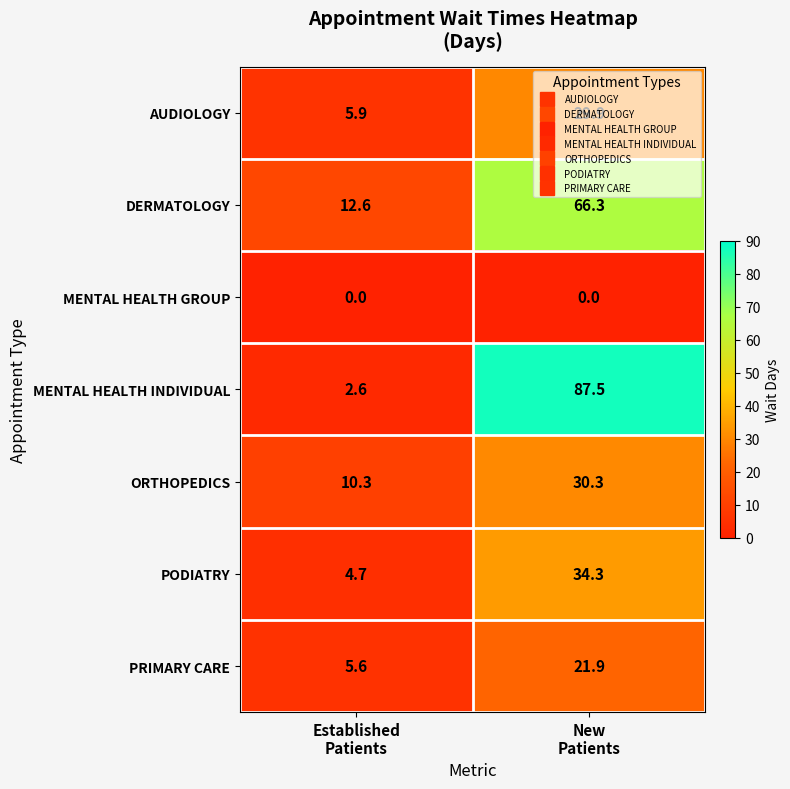

Count the number of data series in this chart.

7